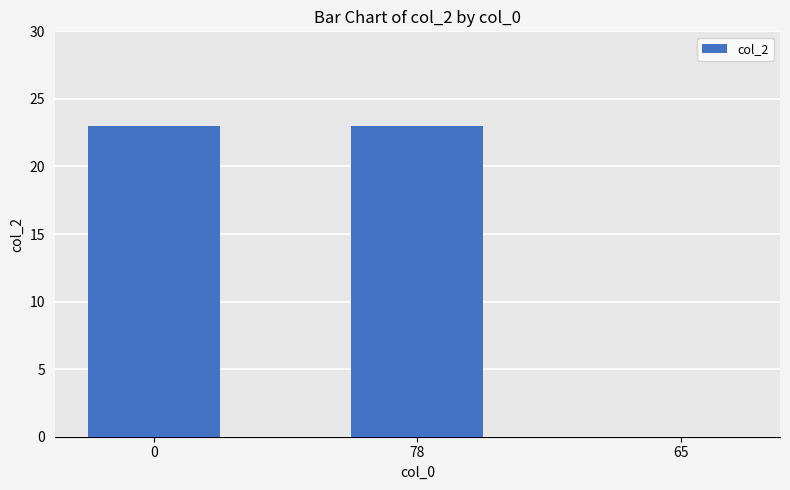

The value at 0 is 5. True or false?

False